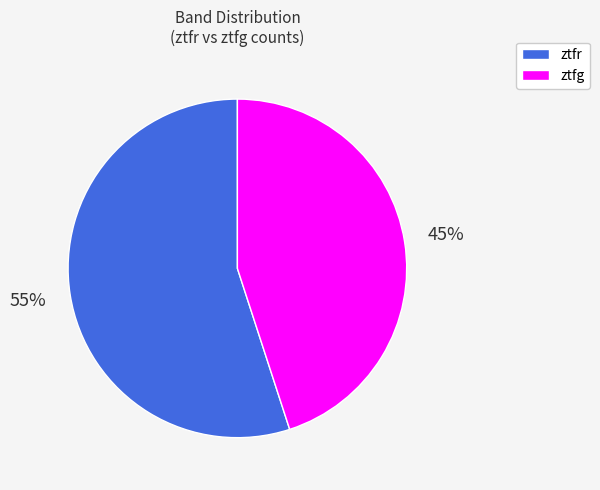

How many slices are in this pie chart?

2